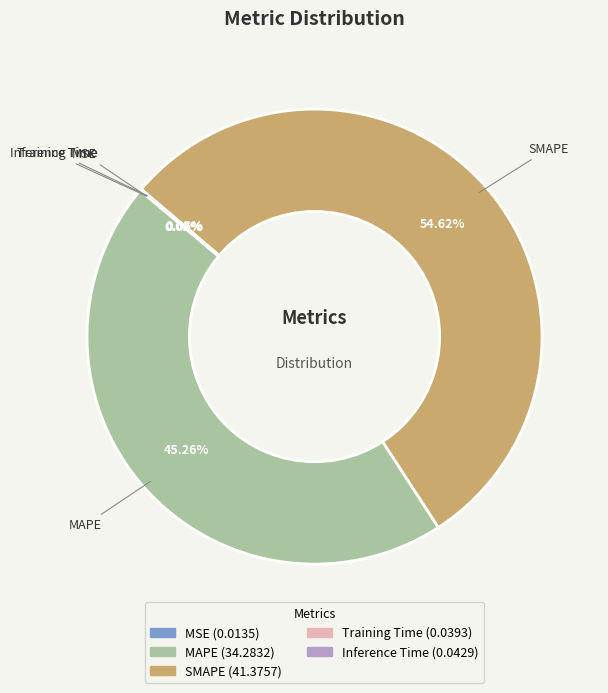

What is the largest slice in the pie chart?

SMAPE